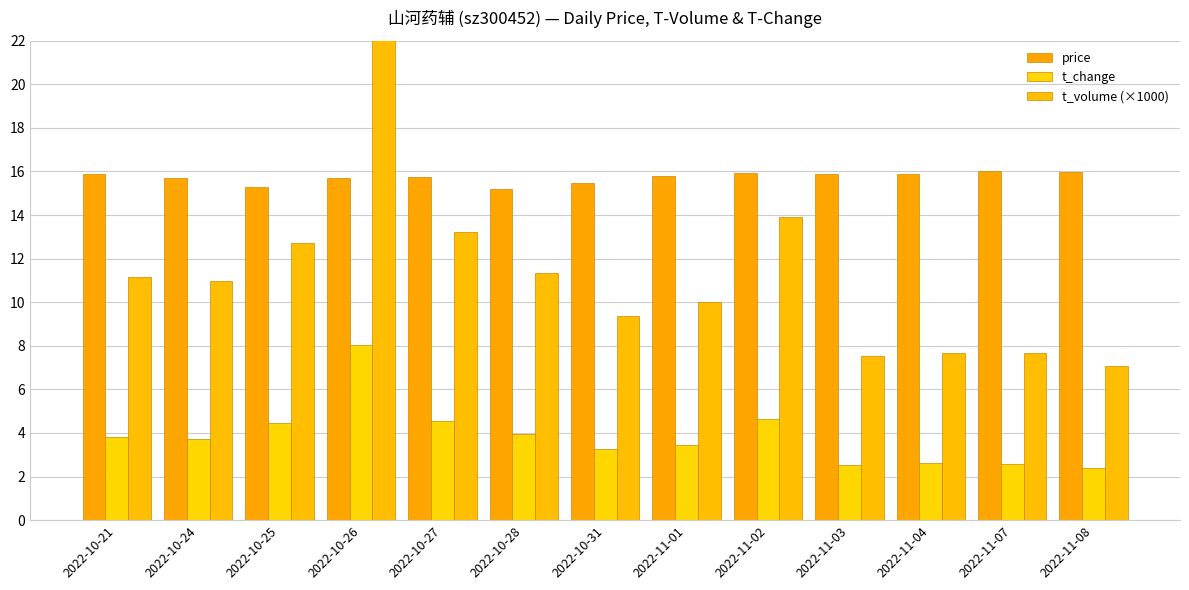

The value of price at 2022-11-01 is 15.8. True or false?

True